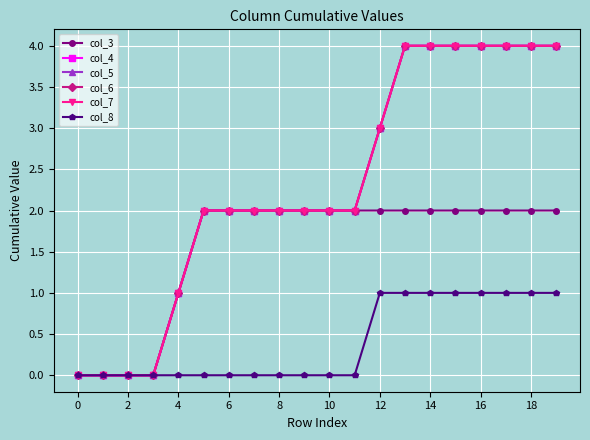

Is this an area chart (filled region under the line)?

No